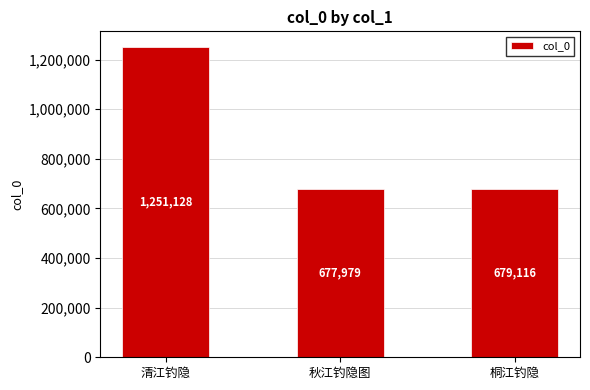

Reading left to right, extract all data points from this chart.

清江钓隐=1251128	秋江钓隐图=677979	桐江钓隐=679116